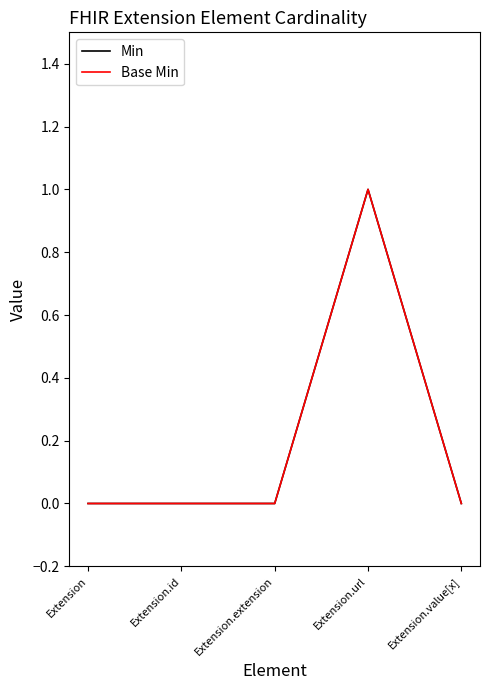

Reading right to left, list all the values displayed in this chart.

Min: Extension.value[x]=0	Extension.url=1	Extension.extension=0	Extension.id=0	Extension=0
Base Min: Extension.value[x]=0	Extension.url=1	Extension.extension=0	Extension.id=0	Extension=0